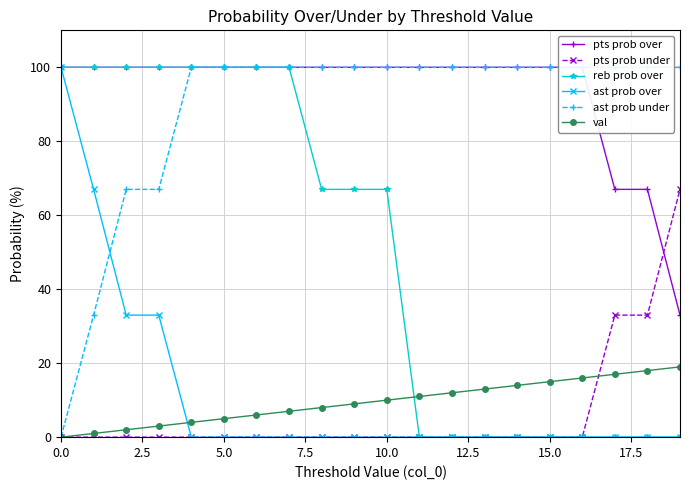

True or false: val has a value of 20 at 15.0.

False